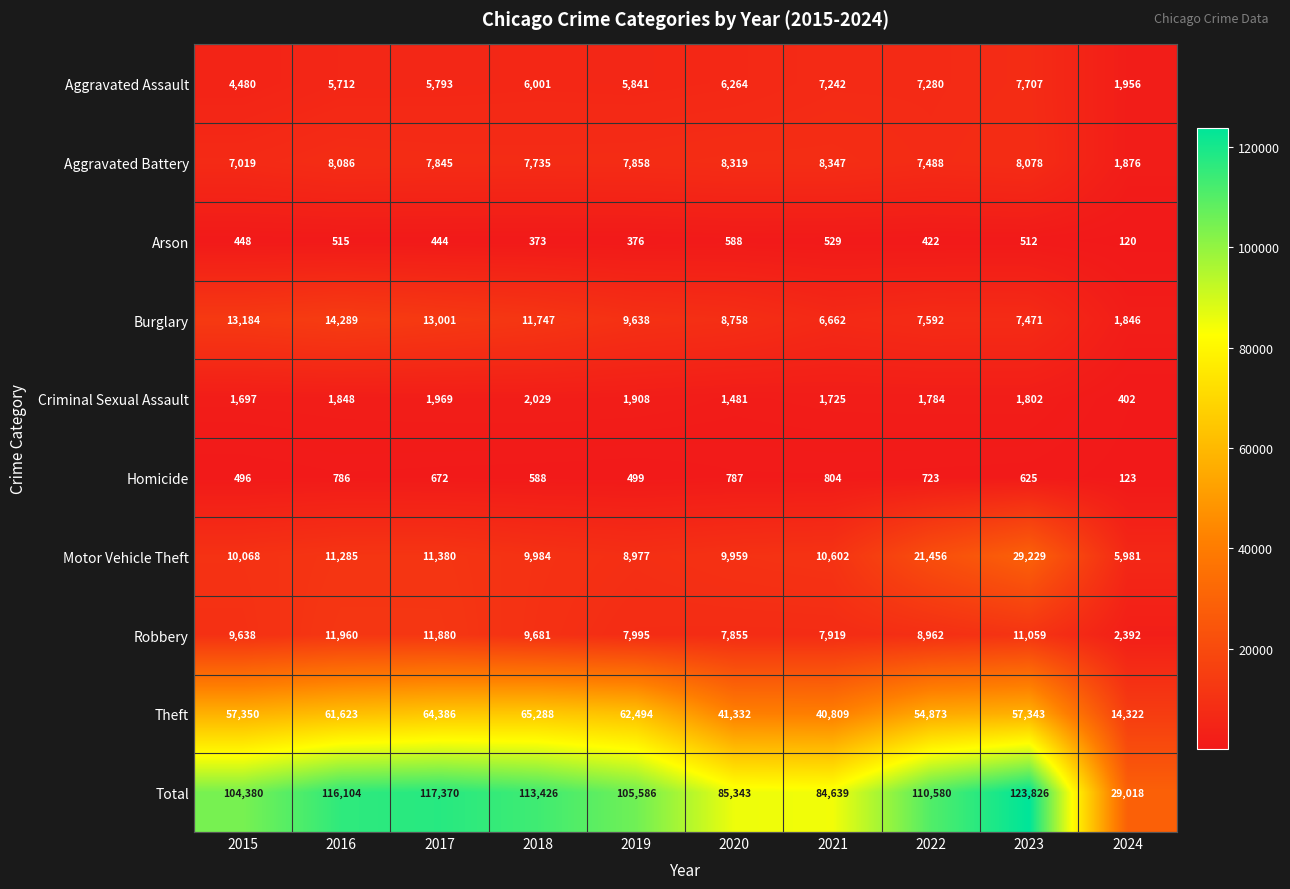

What is the smallest value displayed?

120